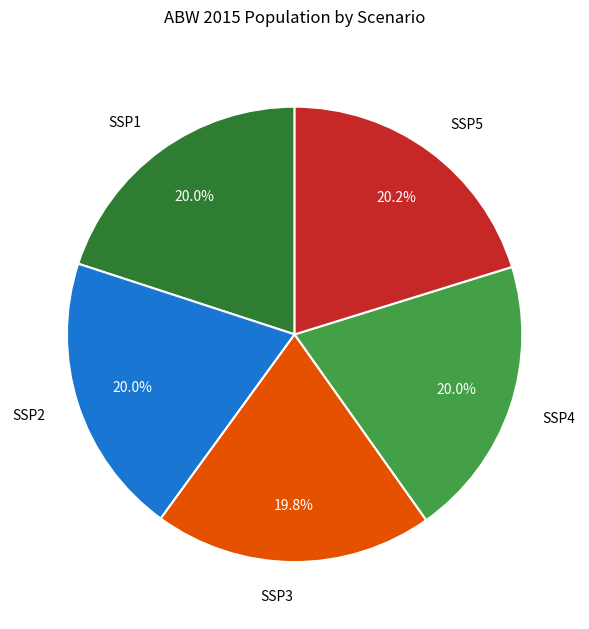

Is there any slice that represents more than half of the pie?

No